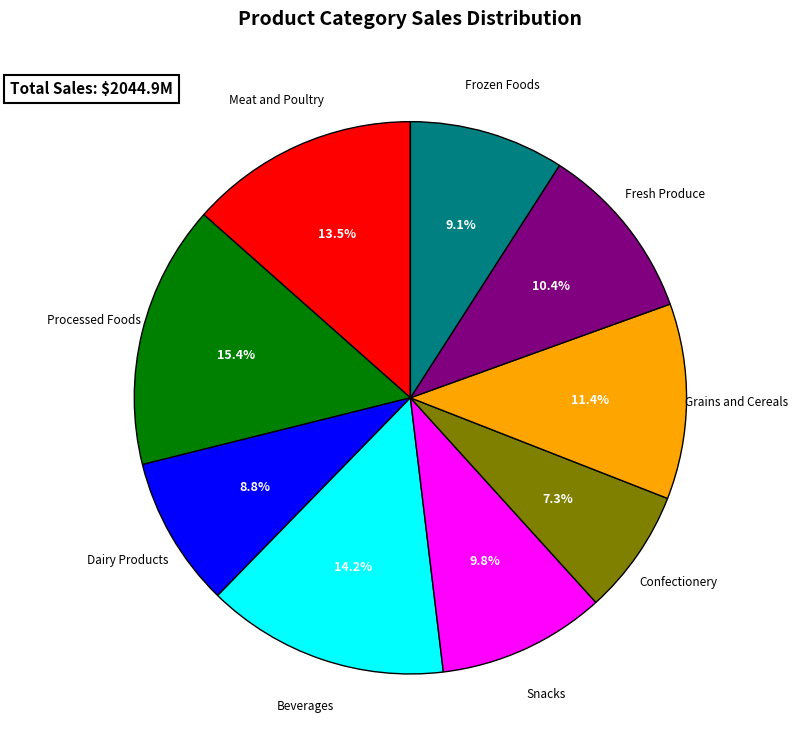

Which slice is the largest?

Processed Foods